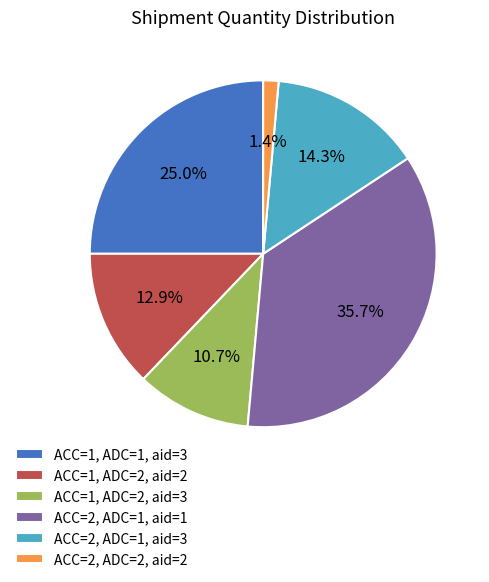

Count the number of slices in the pie.

6